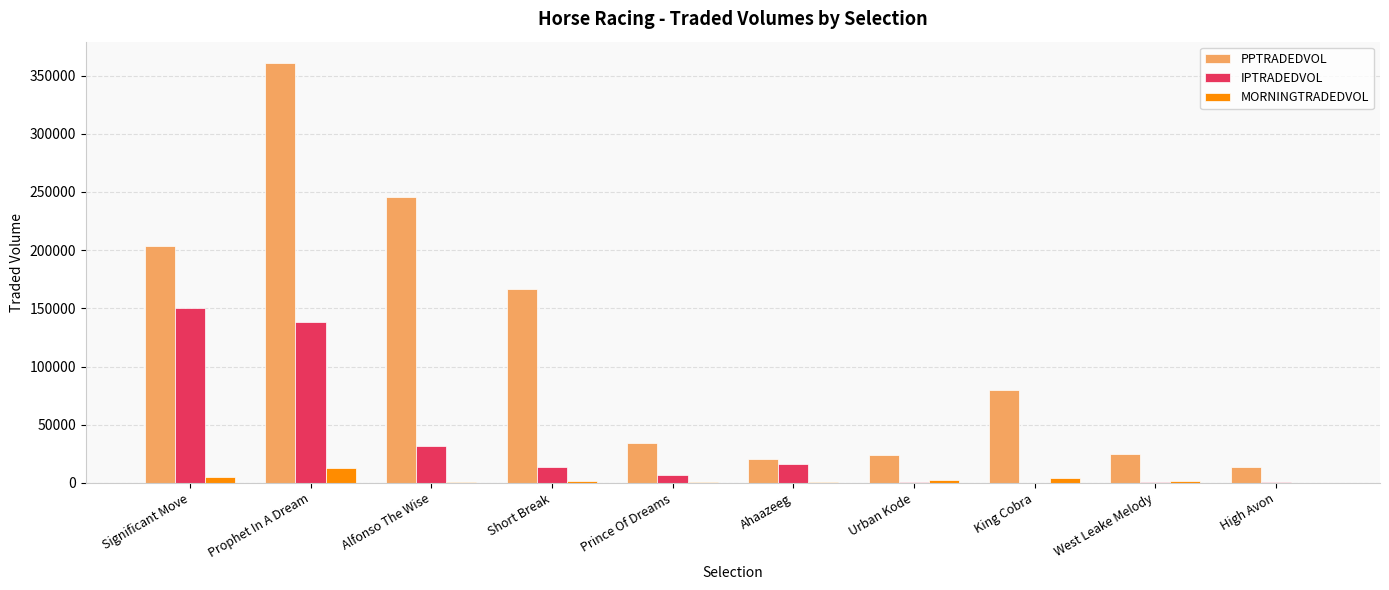

What is the difference between the PPTRADEDVOL values at Urban Kode and Prince Of Dreams?

9951.3